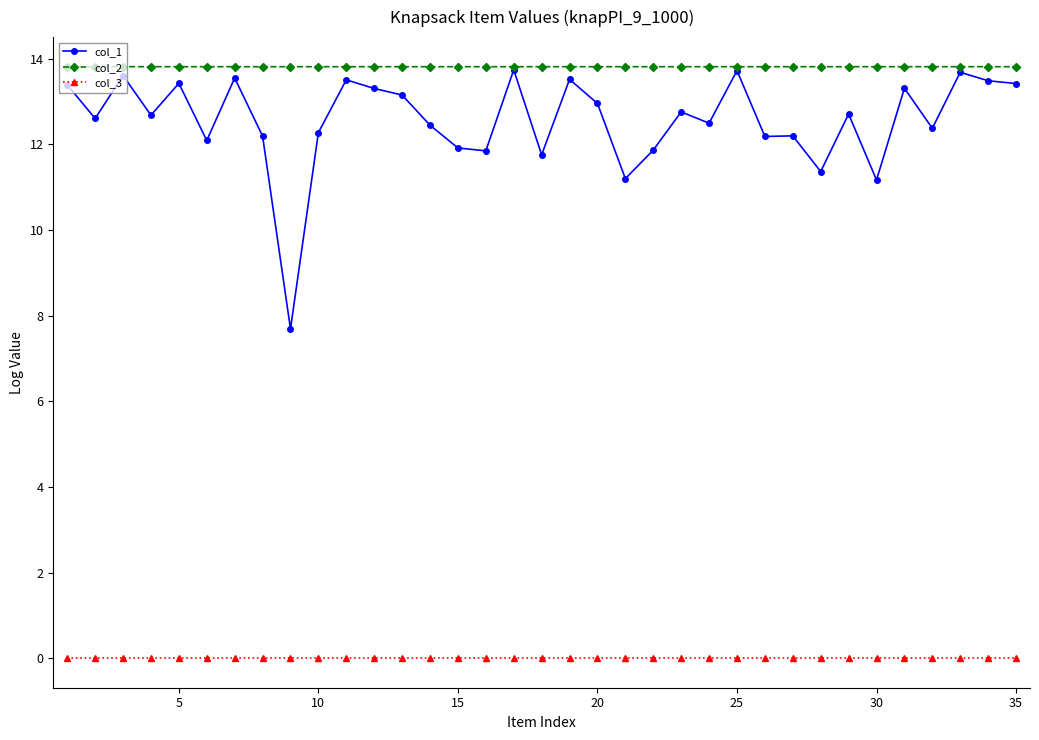

Does the chart have visible grid lines?

No